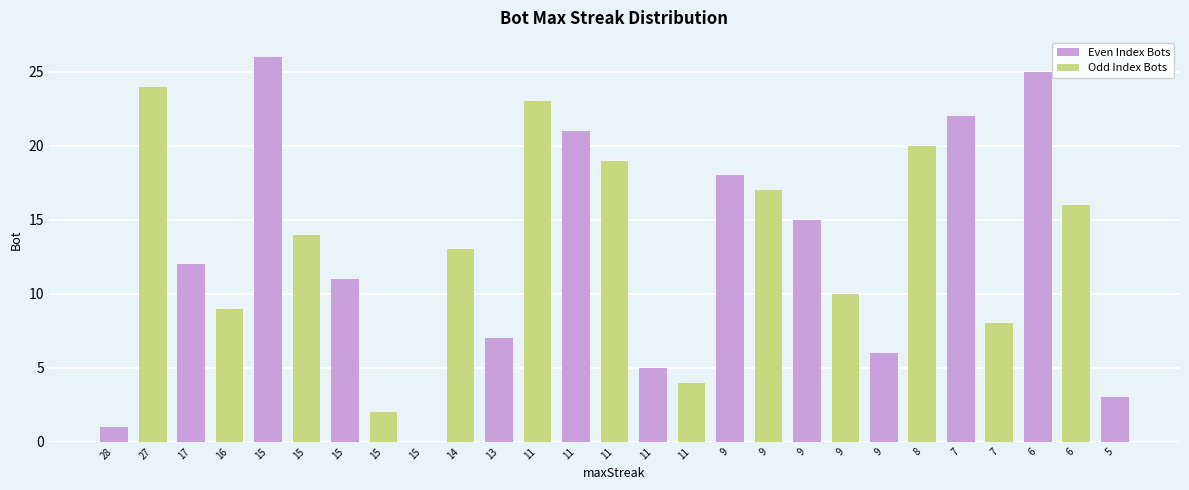

Rank the categories by value from highest to lowest.

15, 6, 27, 11, 7, 11, 8, 11, 9, 9, 6, 9, 15, 14, 17, 15, 9, 16, 7, 13, 9, 11, 11, 5, 15, 28, 15